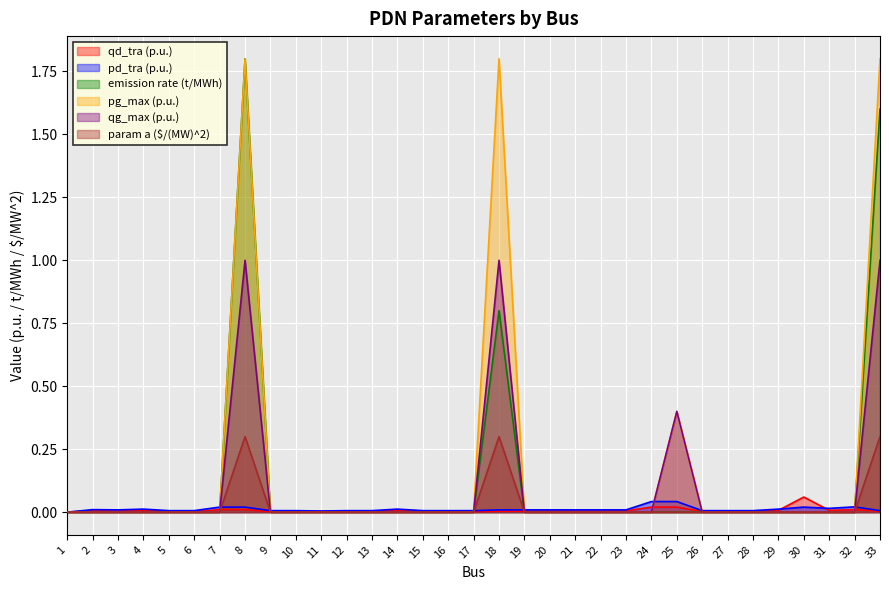

What are all the series names shown in the legend?

qd_tra (p.u.), pd_tra (p.u.), emission rate (t/MWh), pg_max (p.u.), qg_max (p.u.), param a ($/(MW)^2)